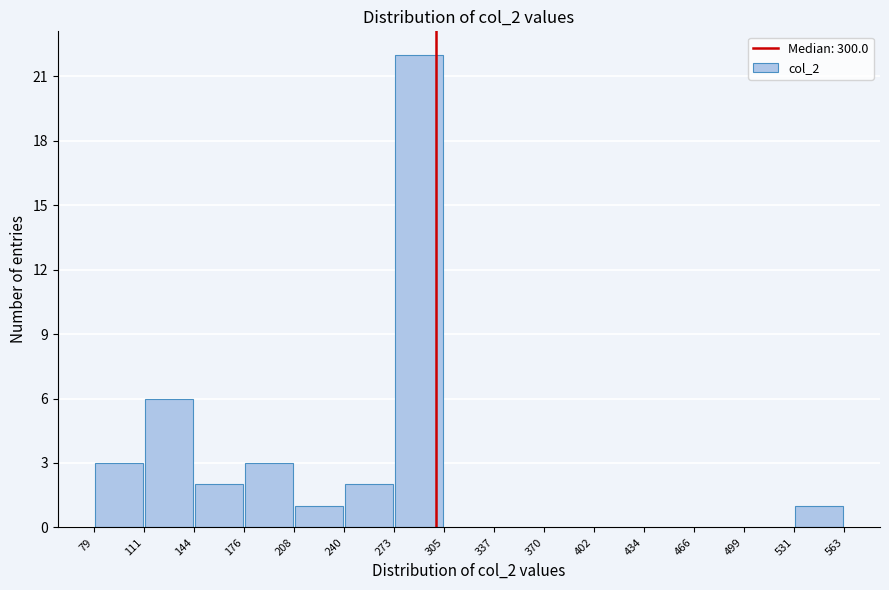

Reading left to right, list every bar in this chart as the range it spans on the x-axis followed by its height. The values are not printed on the chart, so give them approximately, as read against the axis.

79 to 111: 3
111 to 144: 6
144 to 176: 2
176 to 208: 3
208 to 240: 1
240 to 273: 2
273 to 305: 22
305 to 337: 0
337 to 370: 0
370 to 402: 0
402 to 434: 0
434 to 466: 0
466 to 499: 0
499 to 531: 0
531 to 563: 1